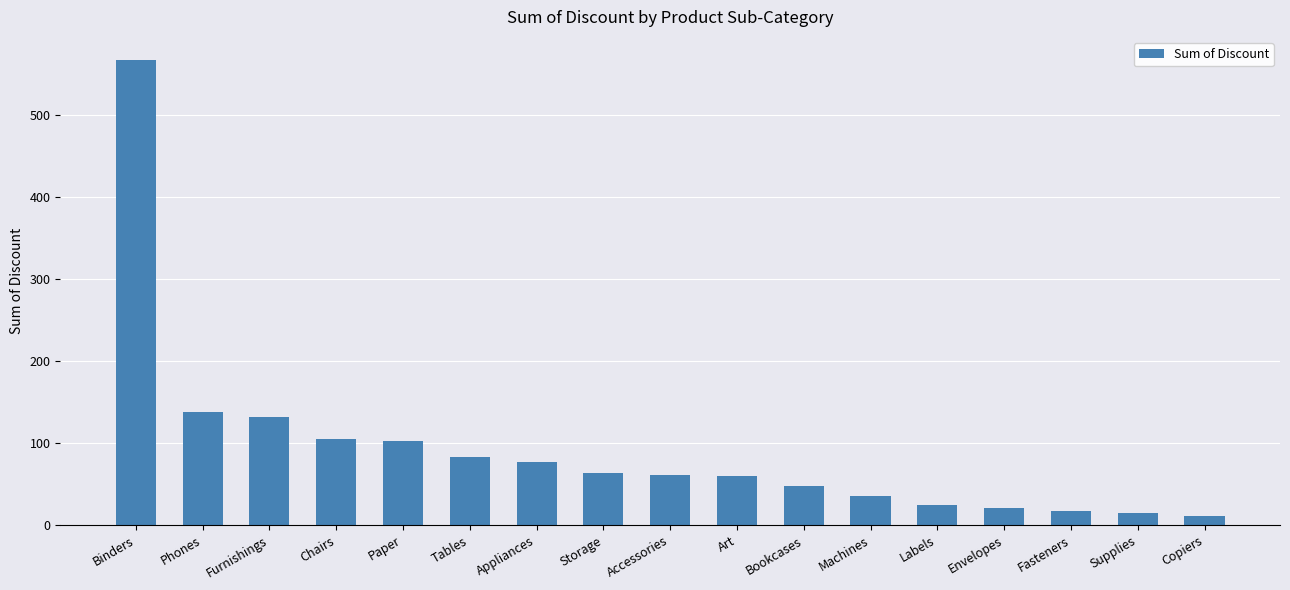

What is the value of the 4th bar from the left?

105.0